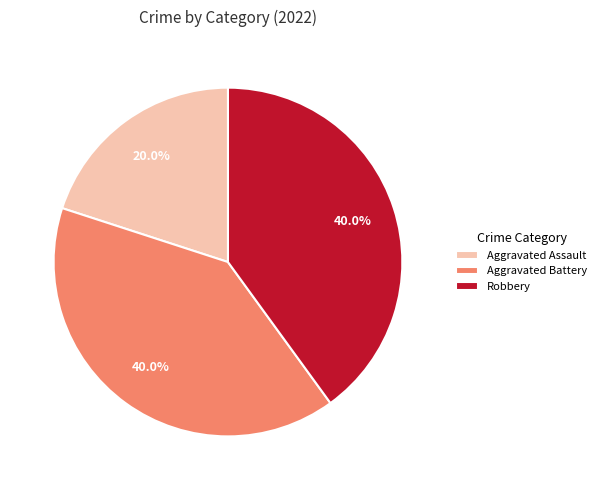

To the nearest percent, what is the difference between the largest and smallest slice percentages?

20%